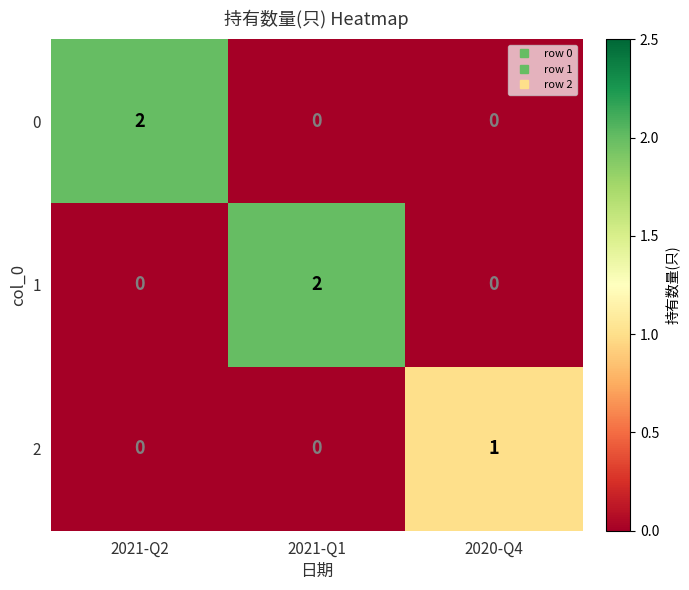

Reading left to right, what are all the values shown in this chart?

0: 2	0	0
1: 0	2	0
2: 0	0	1